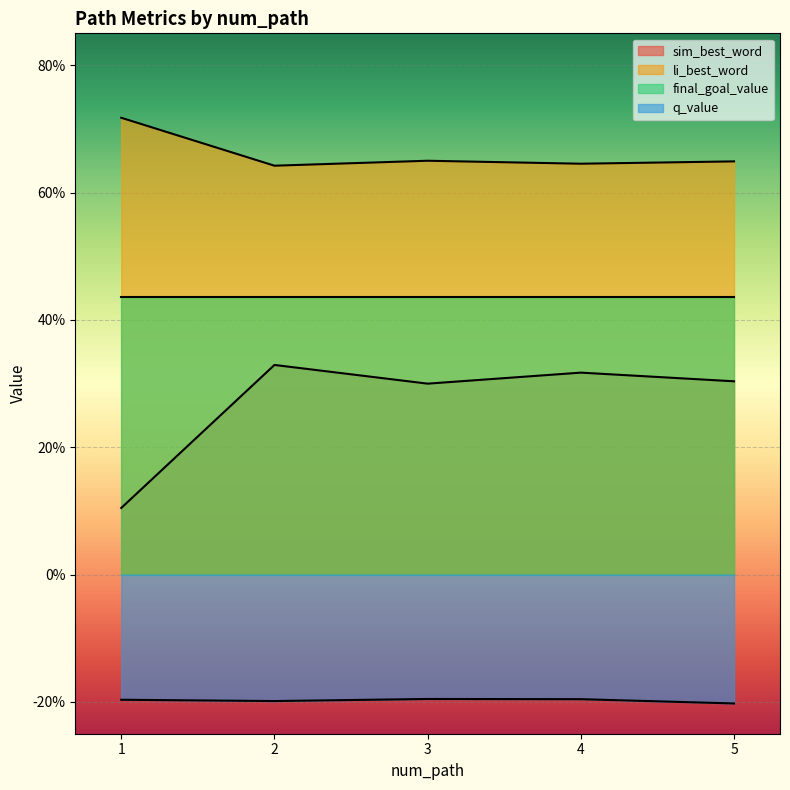

Is the value of sim_best_word at 3 greater than the value of li_best_word at 2?

No